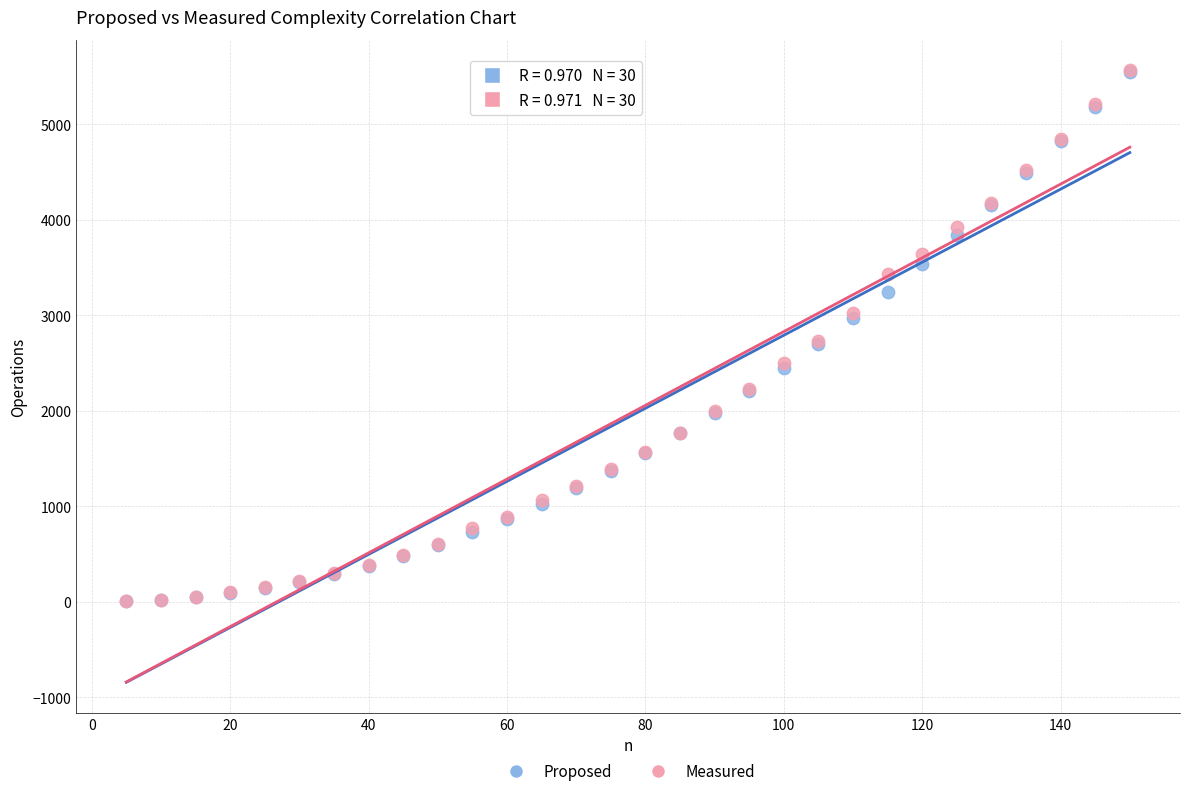

What are all the series names shown in the legend?

Proposed, Measured